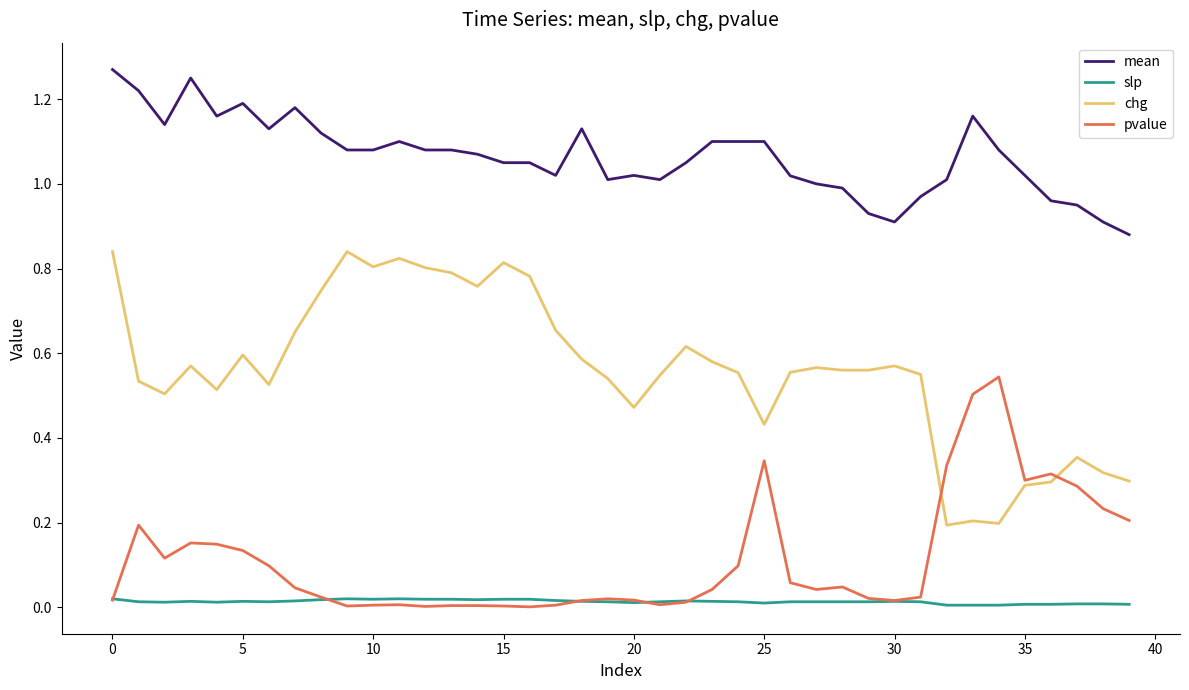

Which series has the largest total across all categories?

mean